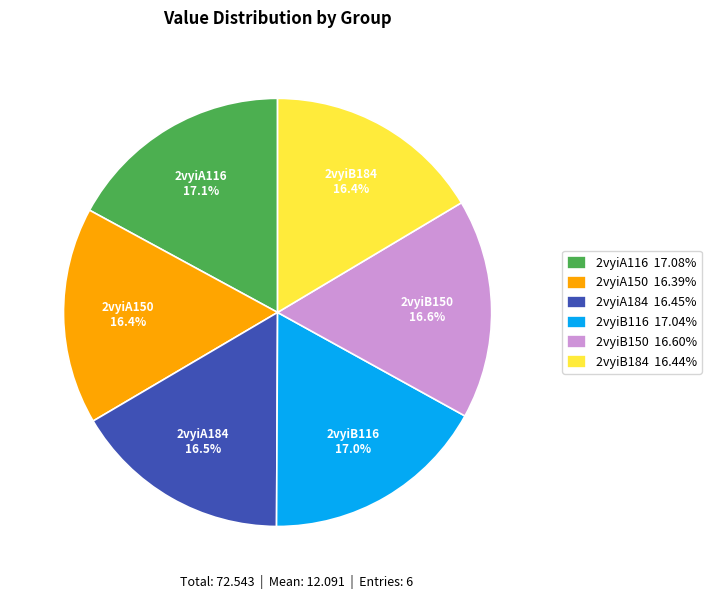

Is 2vyiA150 16.39% the majority of the pie?

No